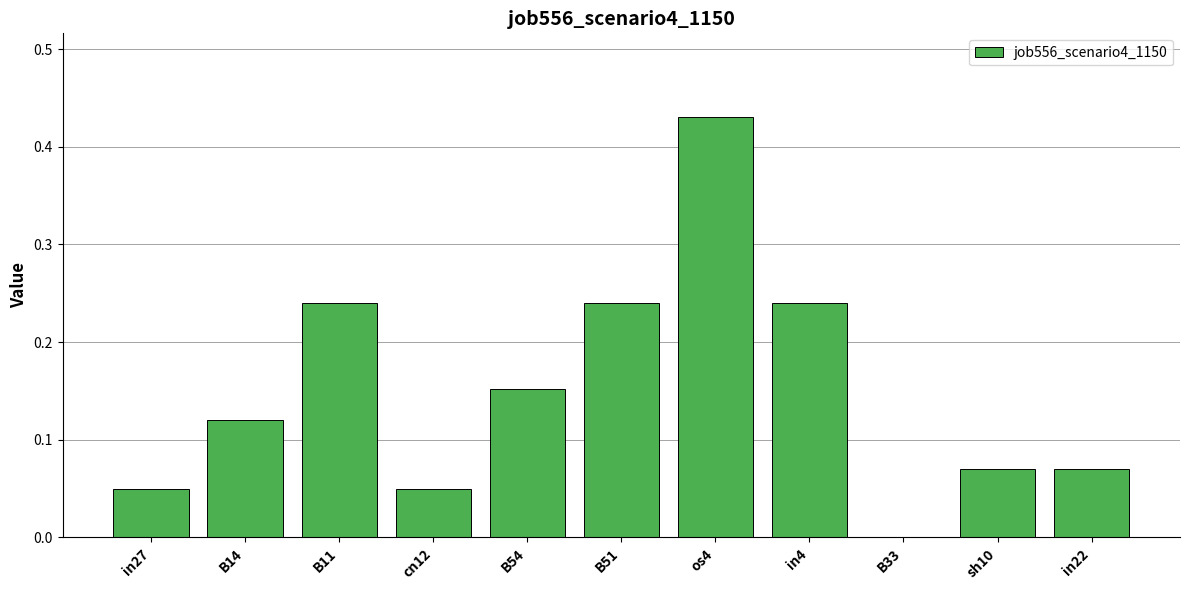

What is the sum of all values?

1.7